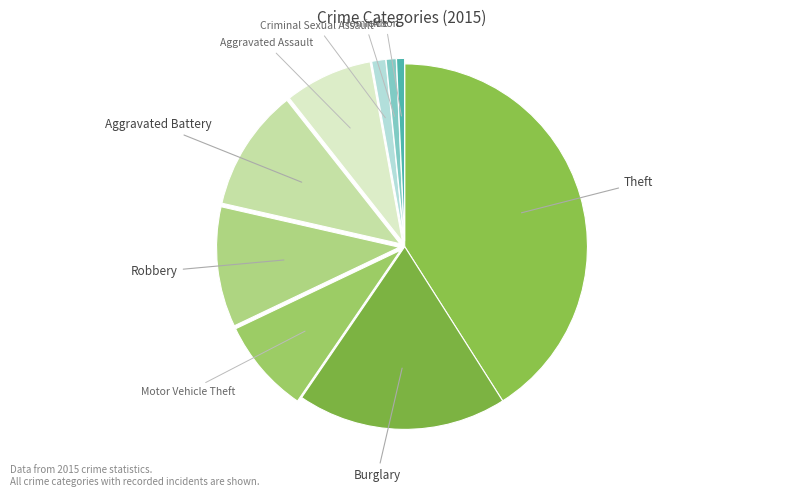

Does Robbery represent more than half of the total?

No